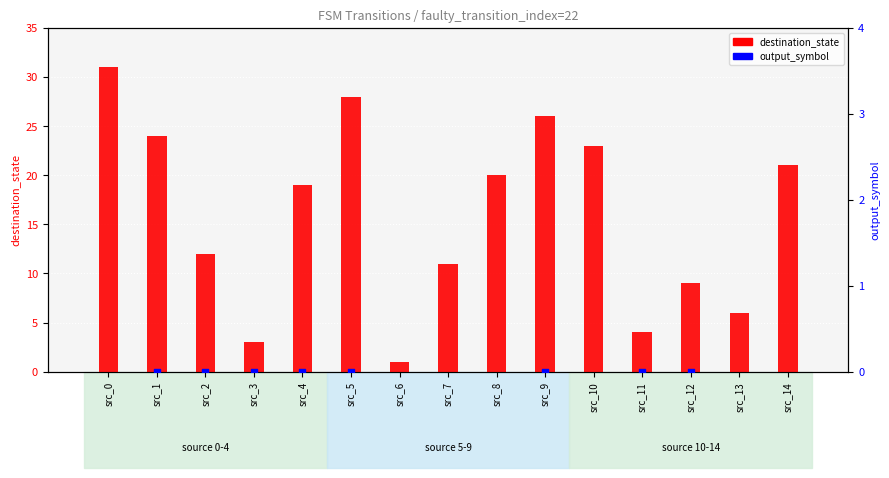

Which series has the largest total across all categories?

destination_state